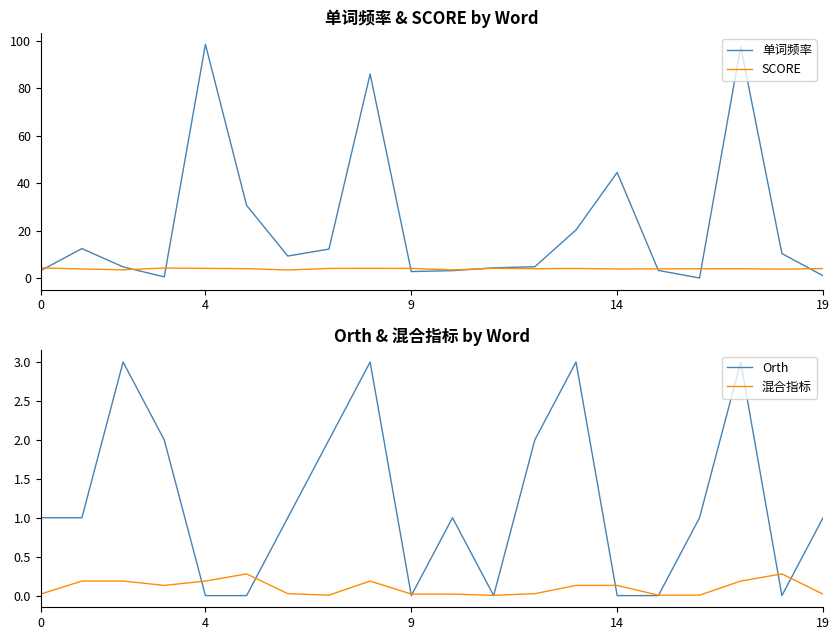

How many values in the SCORE series are below 4?

9